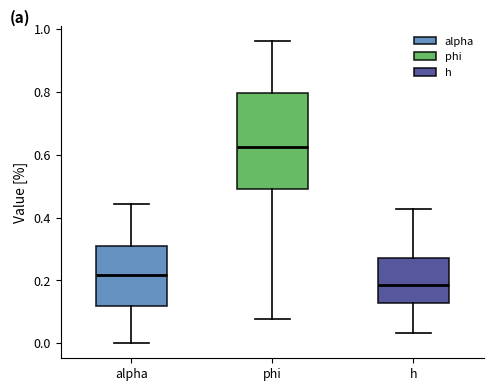

Where does the median line of the box for alpha sit on the y-axis? The values are not printed on the chart, so give them approximately, as read against the axis.

0.22